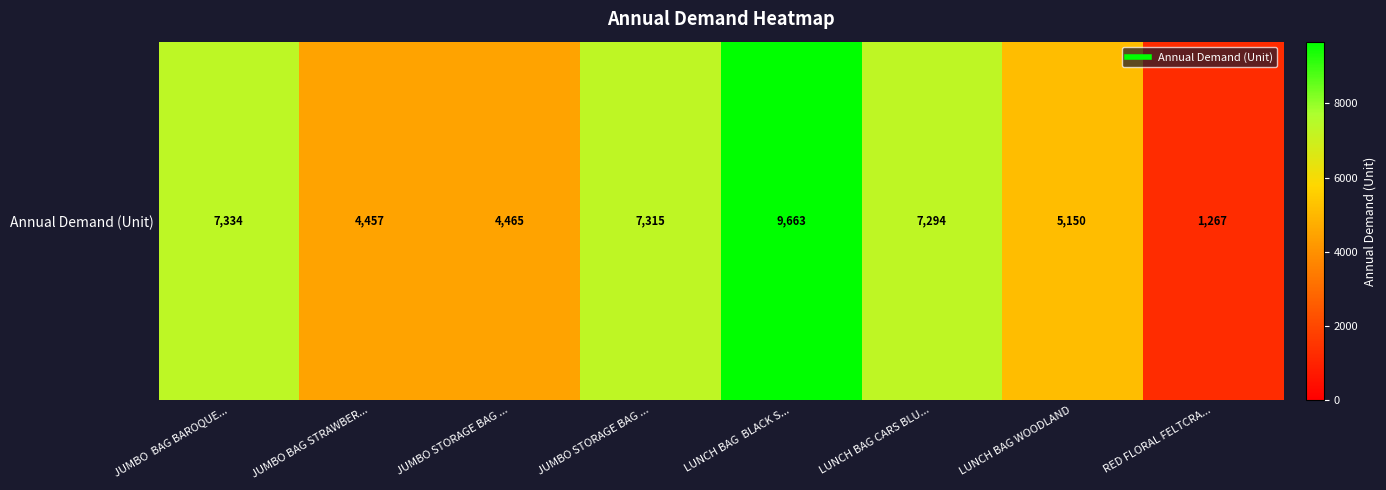

Rank the categories by value from highest to lowest.

LUNCH BAG  BLACK S..., JUMBO  BAG BAROQUE..., JUMBO STORAGE BAG ..., LUNCH BAG CARS BLU..., LUNCH BAG WOODLAND, JUMBO STORAGE BAG ..., JUMBO BAG STRAWBER..., RED FLORAL FELTCRA...